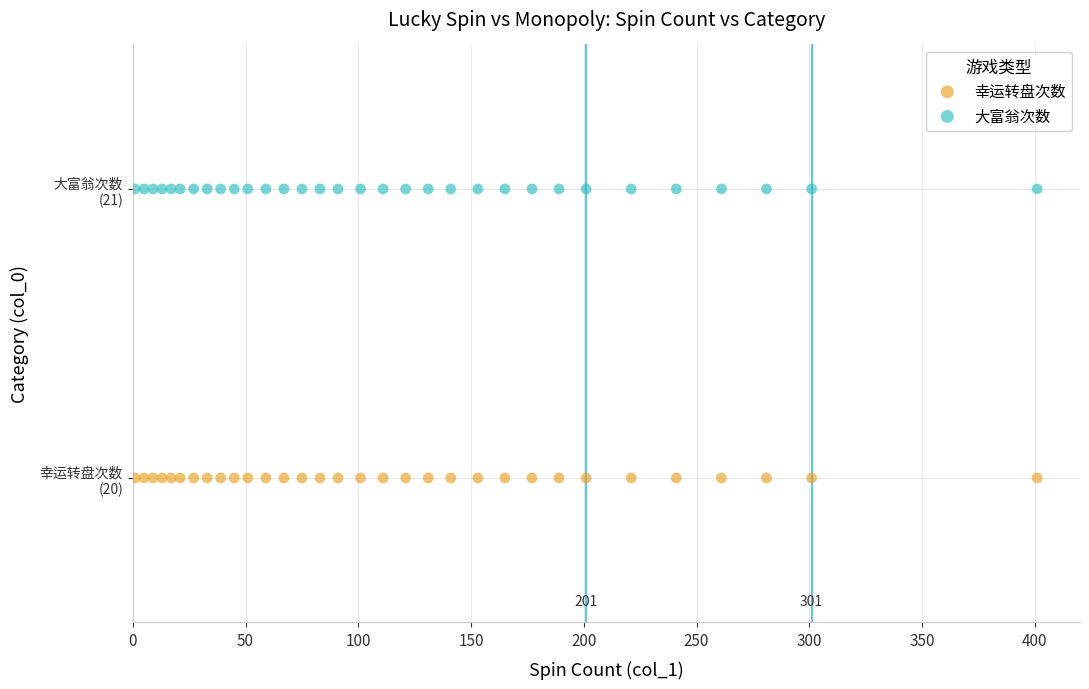

Which series contains the highest Y value?

大富翁次数